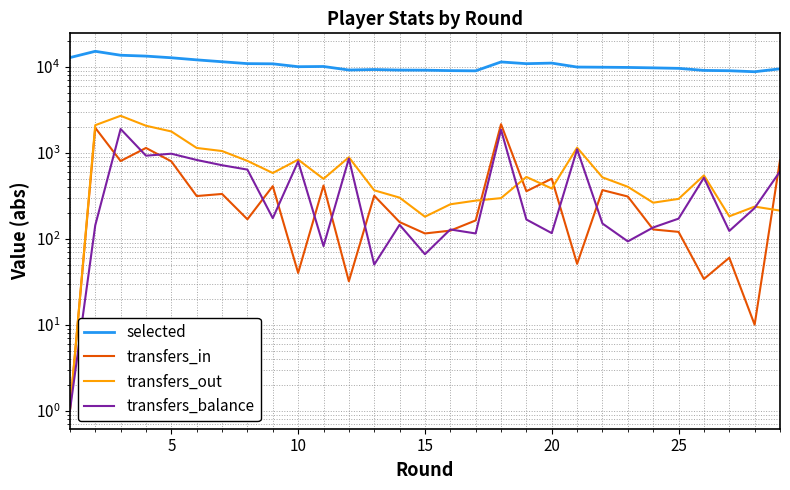

What is the maximum value shown in the chart?

15062